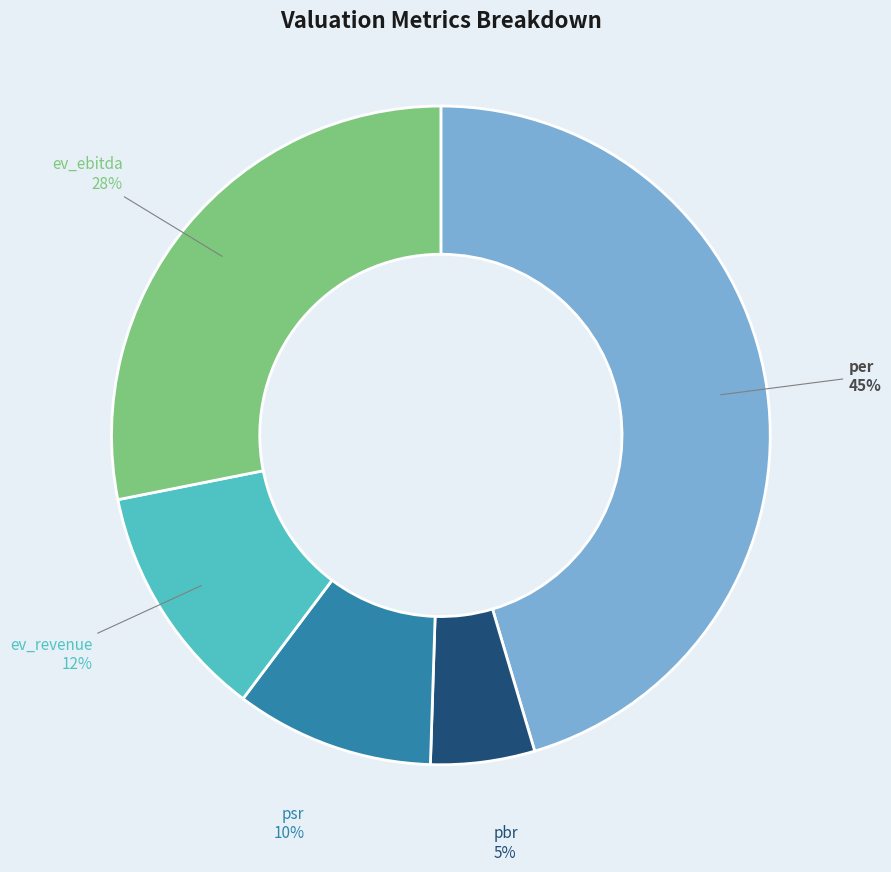

Is the sum of per and pbr greater than half?

Yes